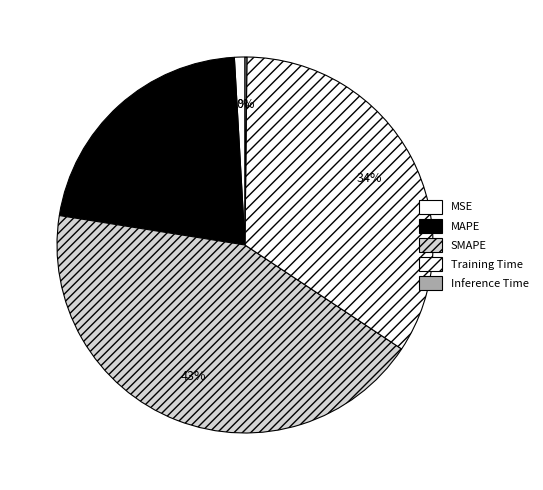

Count the number of slices in the pie.

5